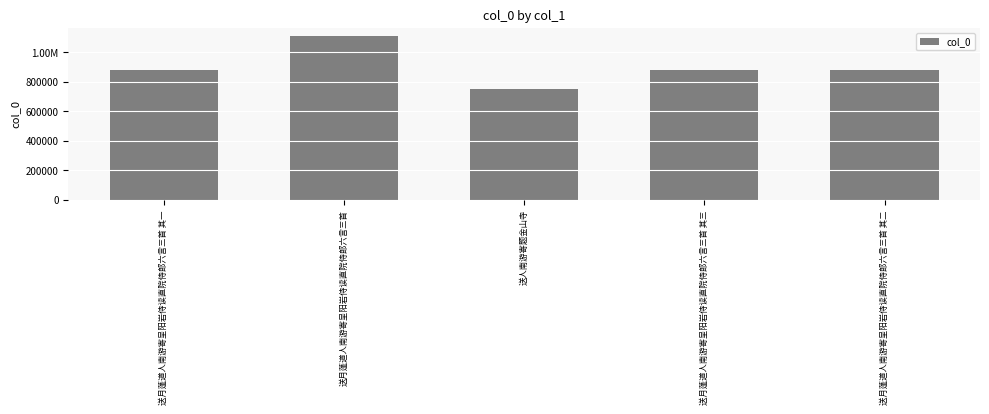

Are the bars grouped side by side (vs. stacked)?

No